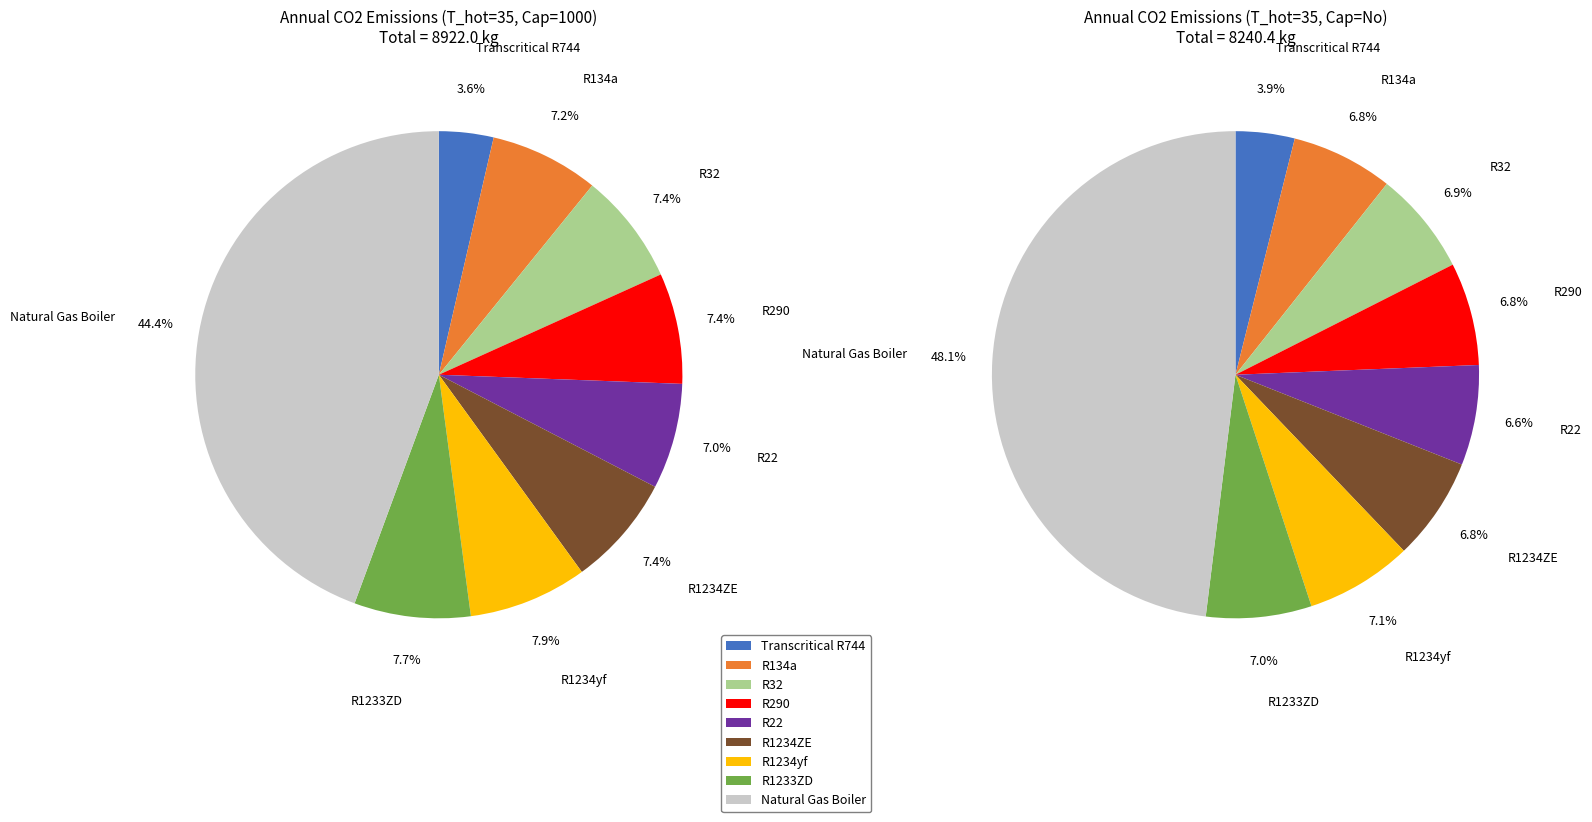

Which category has the smallest portion of the pie?

Transcritical R744